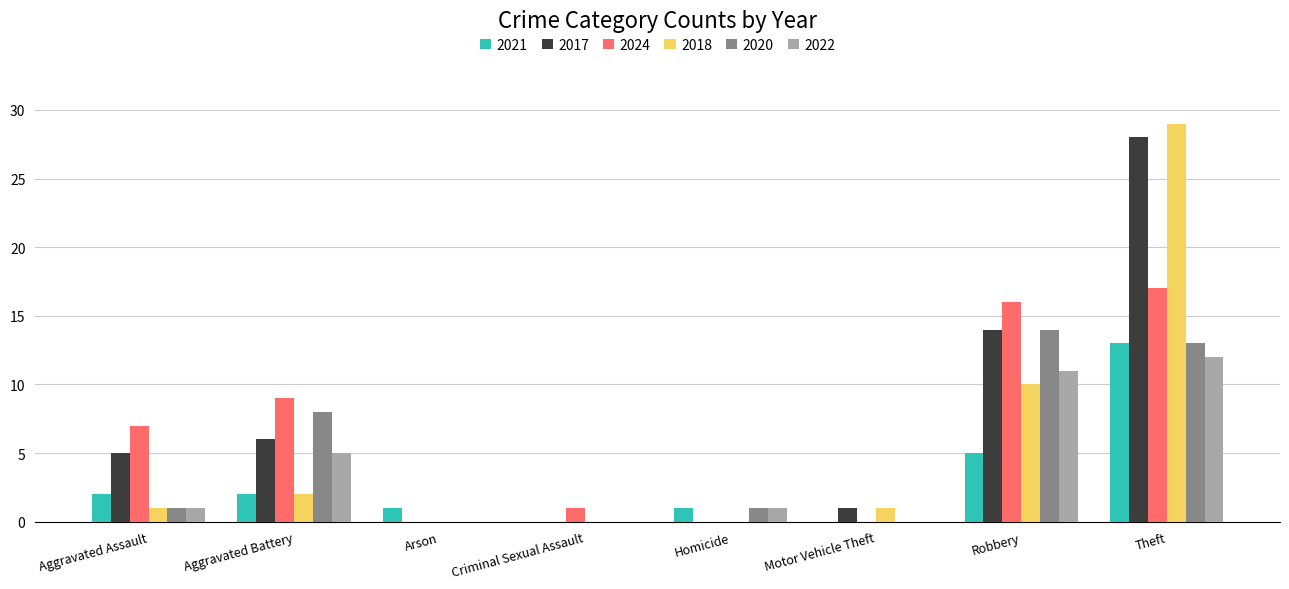

At which category is the sum across all series the highest?

Theft